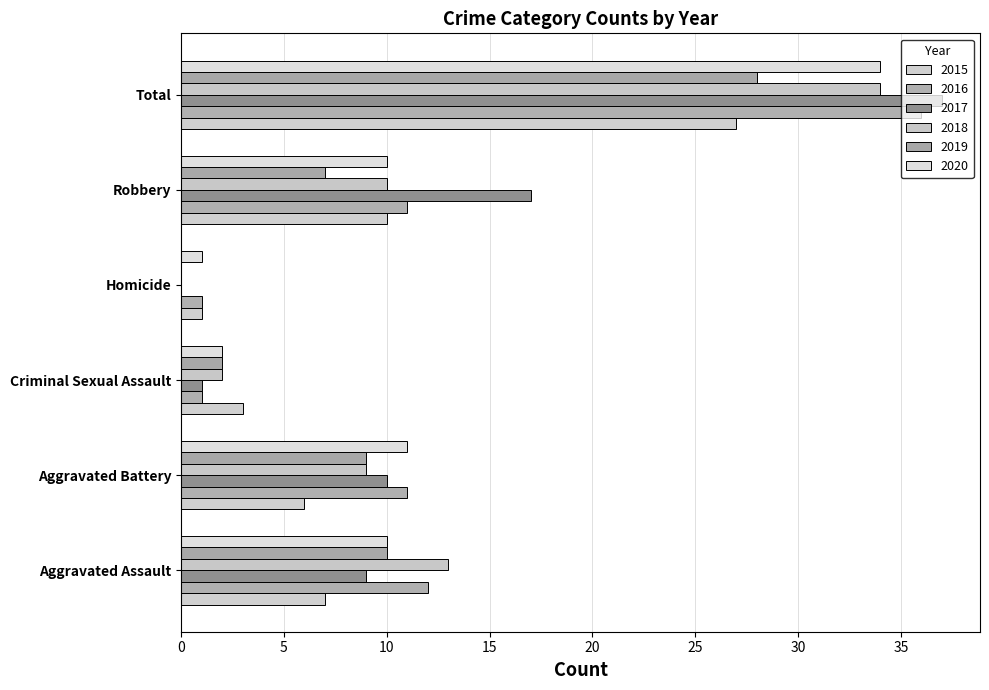

What are all the series names shown in the legend?

2015, 2016, 2017, 2018, 2019, 2020